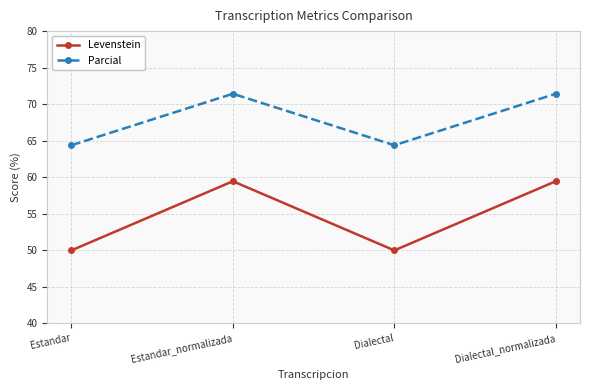

What is the label of the 2nd point from the left?

Estandar_normalizada